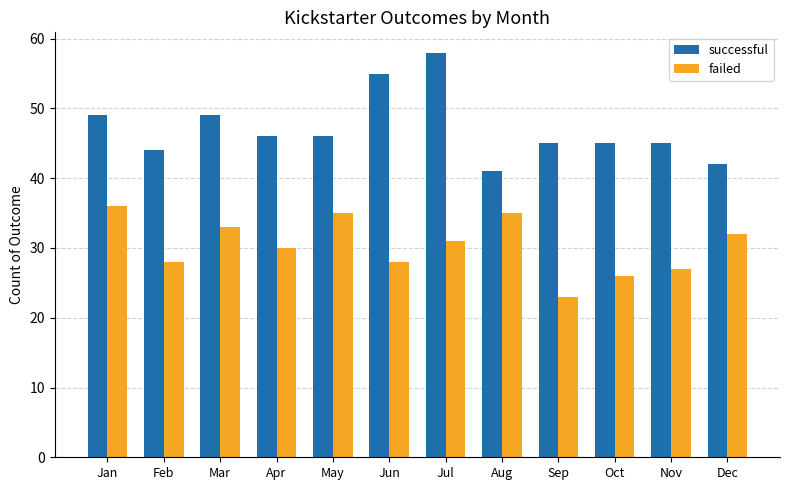

Reading left to right, list all the values displayed in this chart.

successful: Jan=49	Feb=44	Mar=49	Apr=46	May=46	Jun=55	Jul=58	Aug=41	Sep=45	Oct=45	Nov=45	Dec=42
failed: Jan=36	Feb=28	Mar=33	Apr=30	May=35	Jun=28	Jul=31	Aug=35	Sep=23	Oct=26	Nov=27	Dec=32